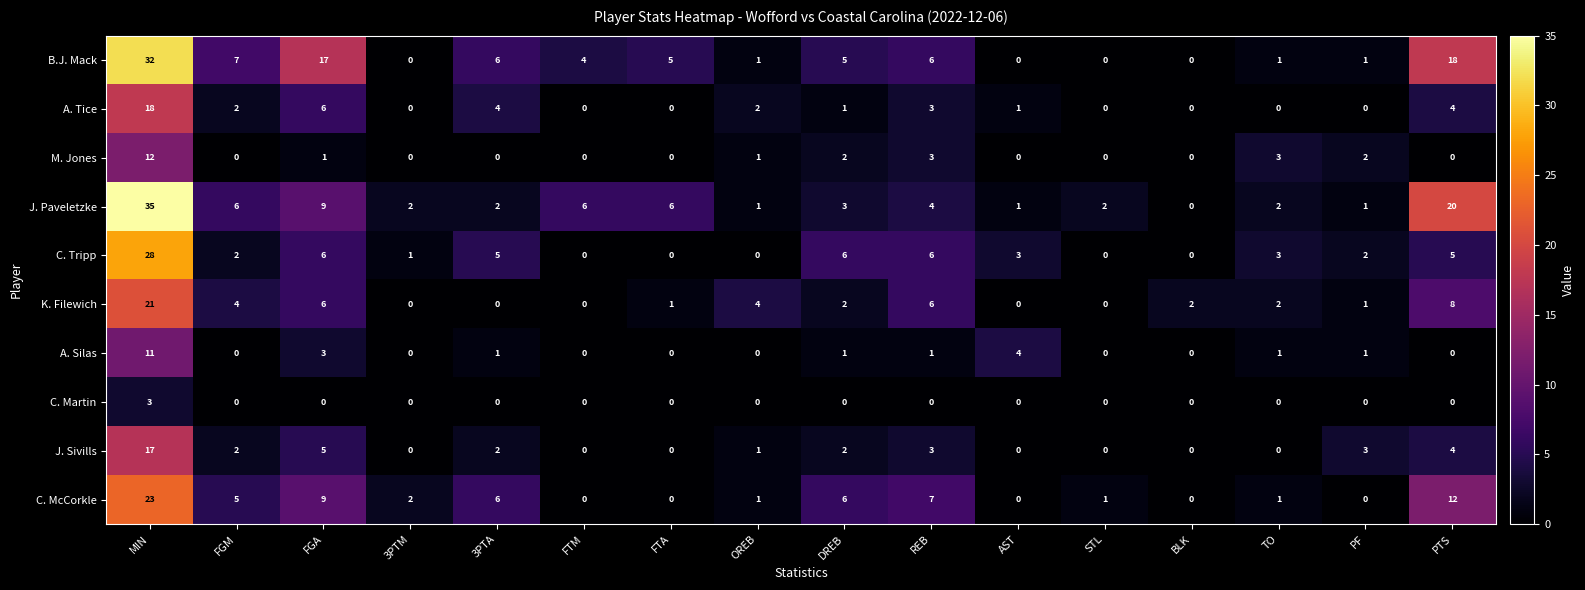

The value of C. Martin at 3PTA is 0. True or false?

True